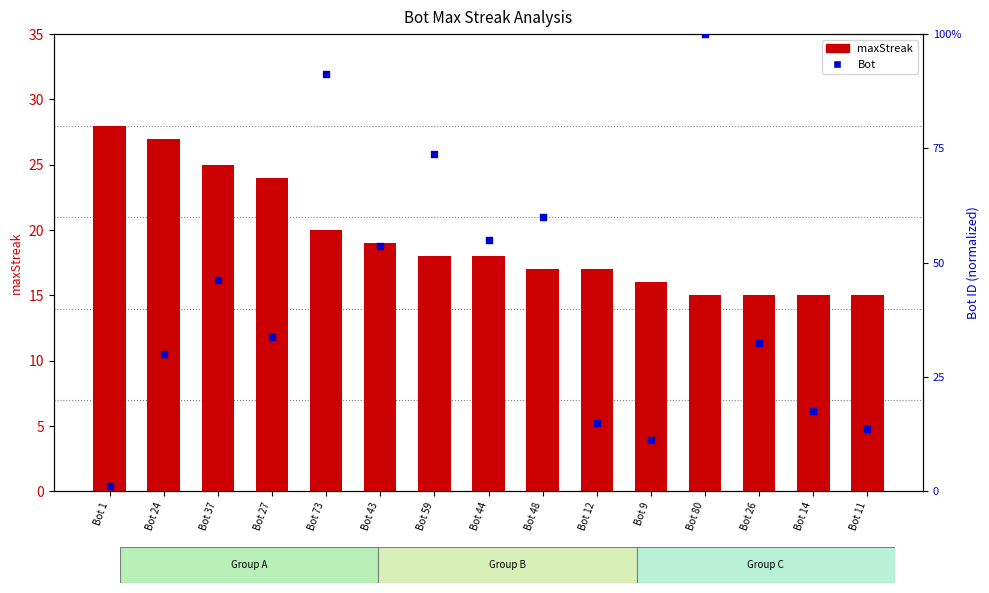

Which series contains the highest Y value?

maxStreak